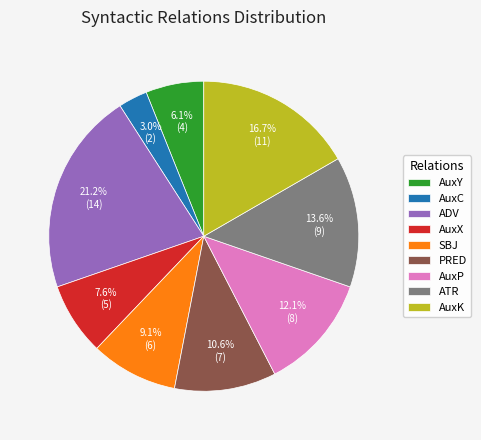

Between AuxY and PRED, which is larger?

PRED